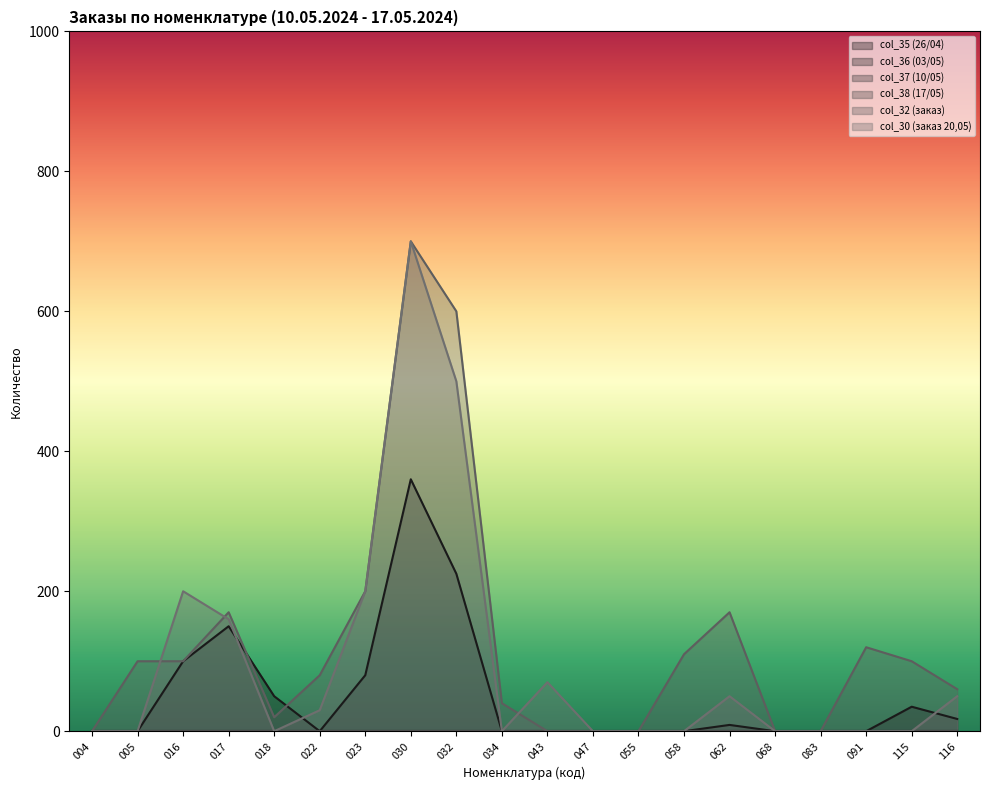

Reading left to right, transcribe all the data shown in this chart.

col_35 (26/04): 004=0.0	005=0.0	016=100.0	017=150.0	018=50.0	022=0.0	023=80.0	030=360.0	032=225.0	034=0.0	043=0.0	047=0.0	055=0.0	058=0.0	062=9.0	068=0.0	083=0.0	091=0.0	115=35.0	116=17.5
col_32 (заказ): 004=0.0	005=100.0	016=100.0	017=170.0	018=20.0	022=80.0	023=200.0	030=700.0	032=600.0	034=40.0	043=0.0	047=0.0	055=0.0	058=110.0	062=170.0	068=0.0	083=0.0	091=120.0	115=100.0	116=60.0
col_30 (заказ 20,05): 004=0.0	005=0.0	016=200.0	017=160.0	018=0.0	022=30.0	023=200.0	030=700.0	032=500.0	034=0.0	043=70.0	047=0.0	055=0.0	058=0.0	062=50.0	068=0.0	083=0.0	091=0.0	115=0.0	116=50.0